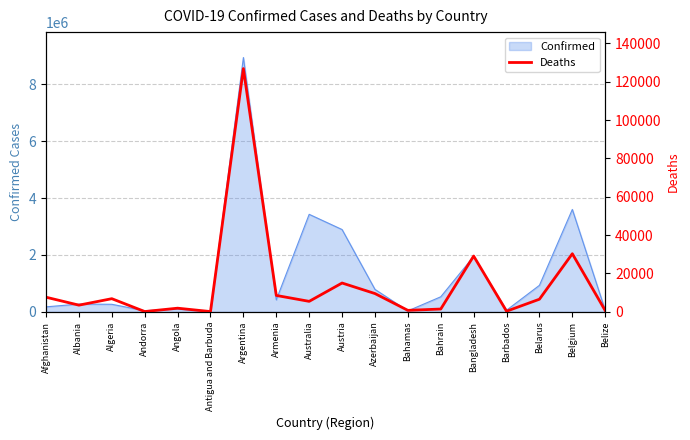

The chart shows a value of 12037 at Algeria. True or false?

False